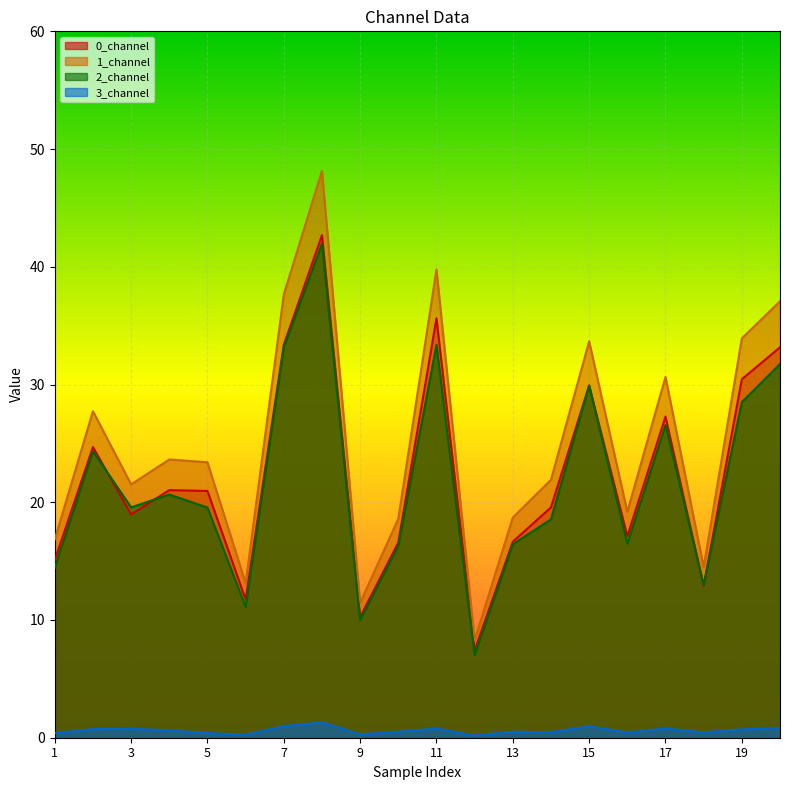

At which category does 3_channel reach its first local peak?

3